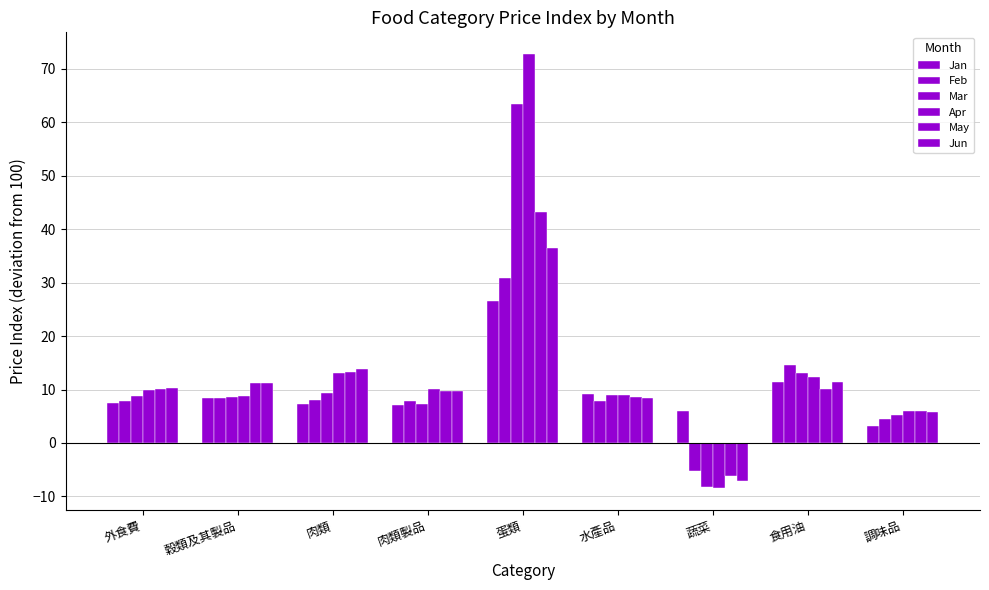

The value of May at 穀類及其製品 is 11.1. True or false?

True